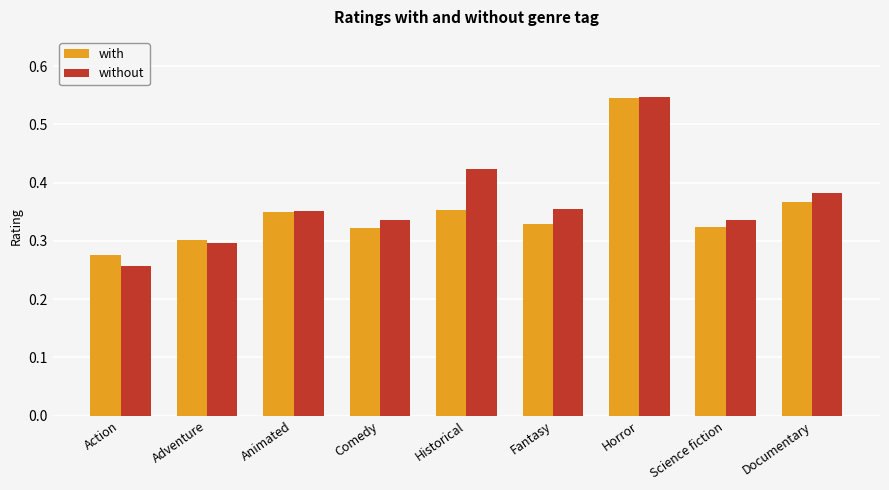

At Science fiction, list the series in order from smallest to largest.

with, without